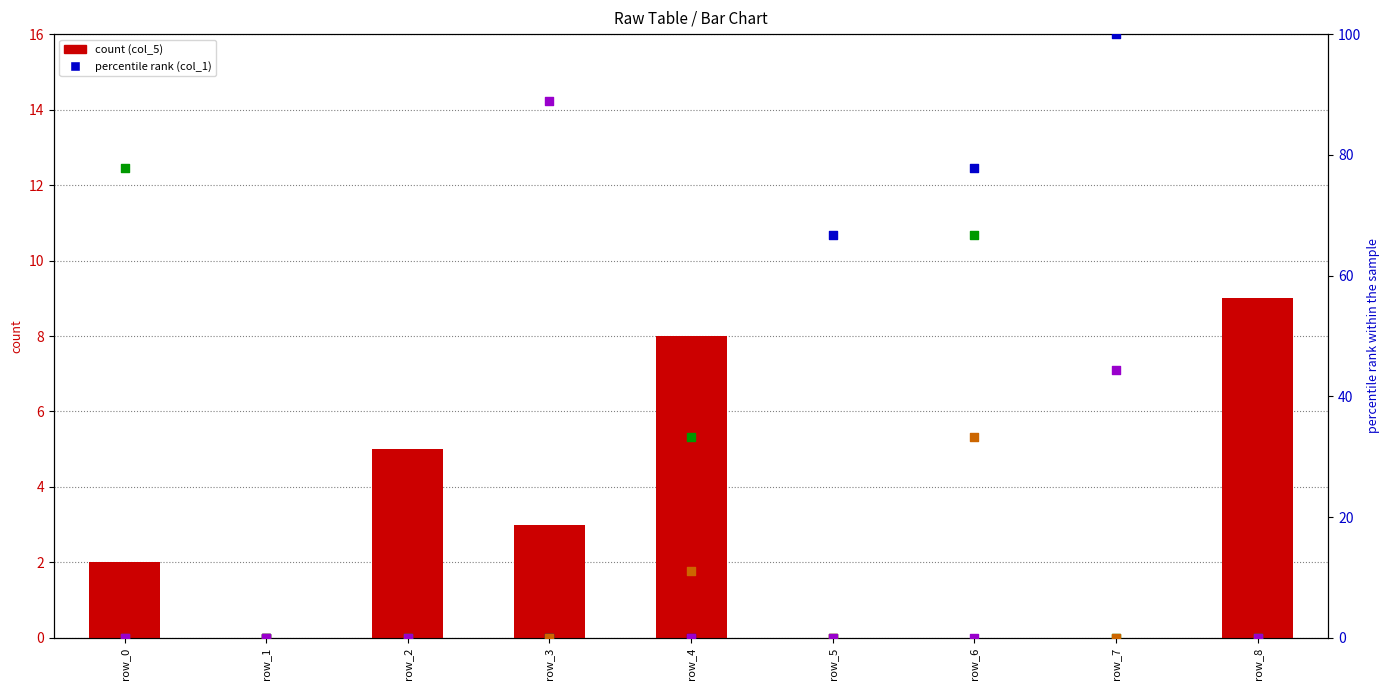

At which category is the sum across all series the highest?

row_6